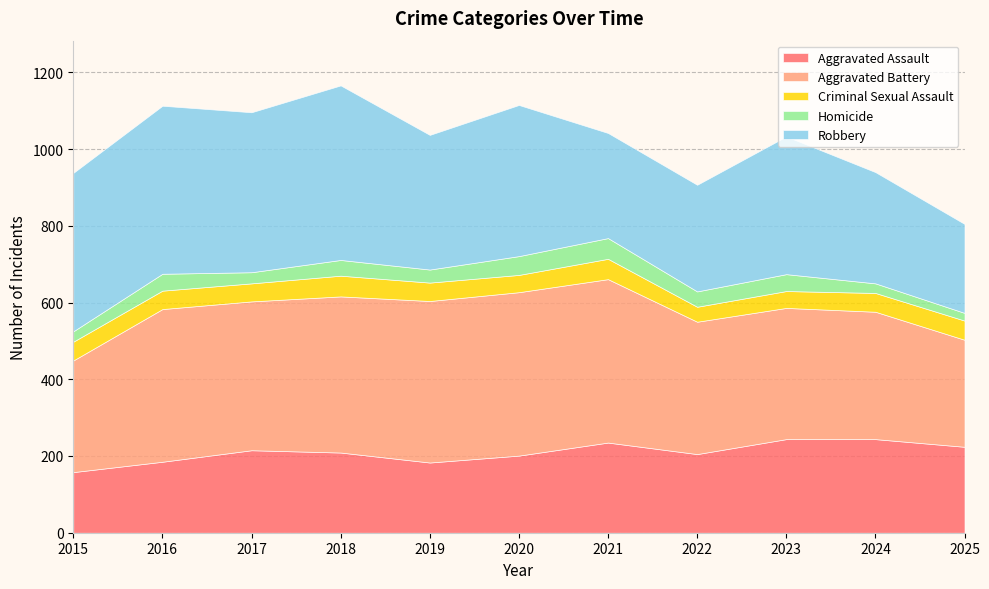

Rank the series at 2022 from highest to lowest value.

Aggravated Battery, Robbery, Aggravated Assault, Homicide, Criminal Sexual Assault